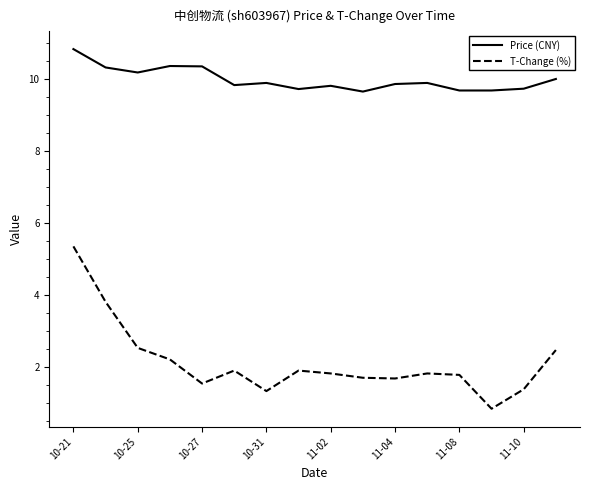

What is the minimum value shown in the chart?

0.8